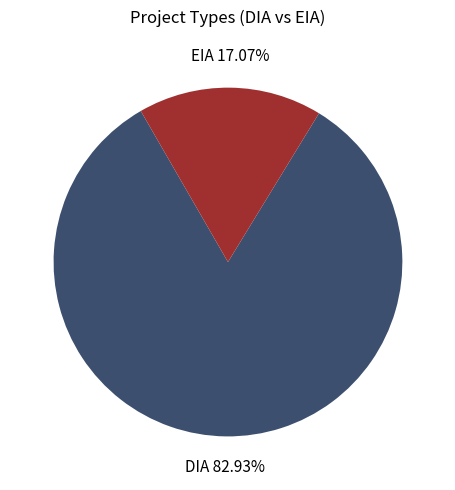

How many slices are in this pie chart?

2